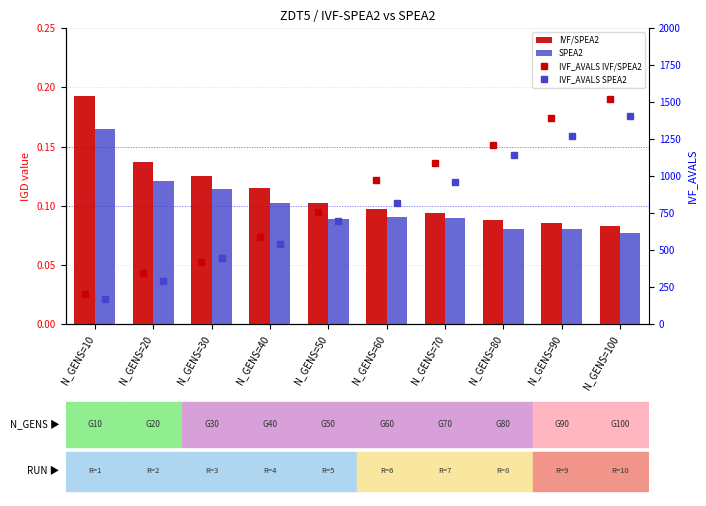

True or false: IVF/SPEA2 has a value of 0.0 at N_GENS=60.

False